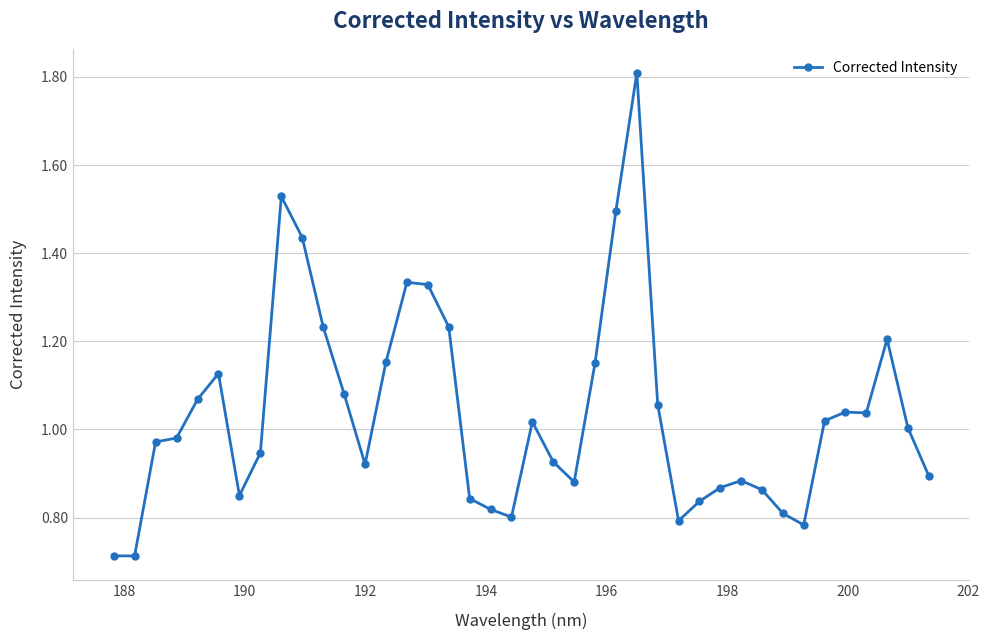

What is the greatest value displayed?

1.8